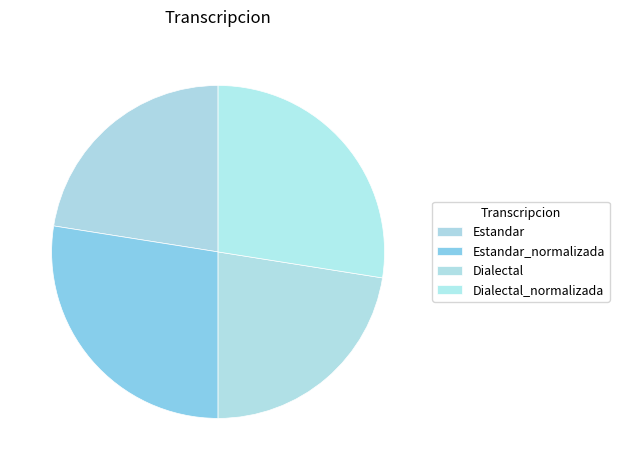

Count the number of slices in the pie.

4